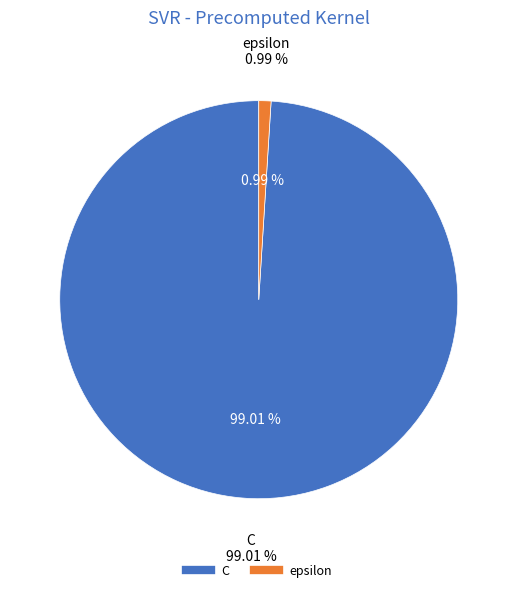

Is the sum of epsilon and C greater than half?

Yes